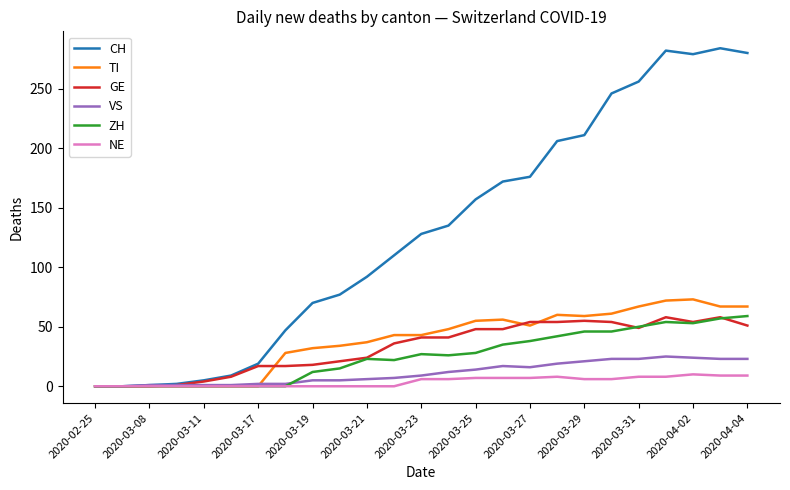

What is the difference between the maximum and minimum values in the VS series?

25